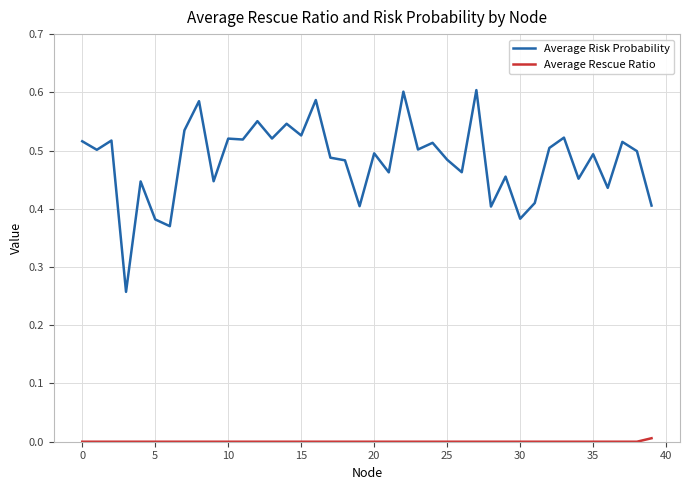

Which series has the largest total across all categories?

Average Risk Probability